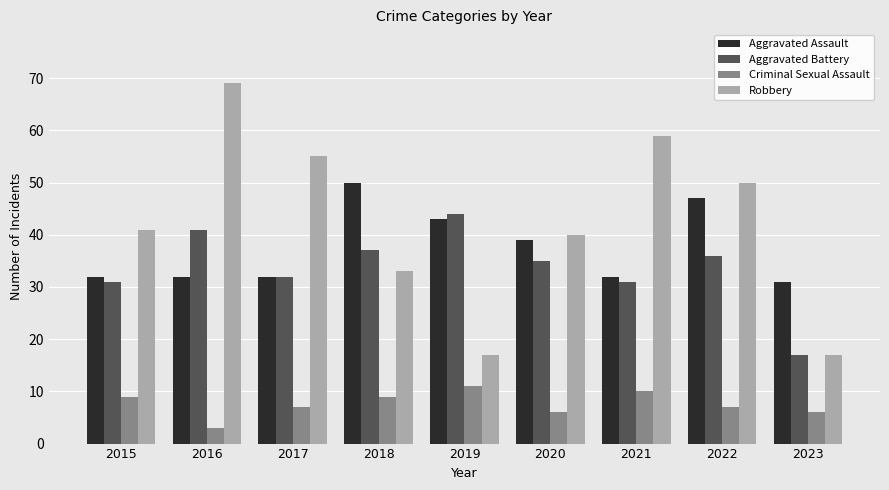

Are the bars horizontal?

No